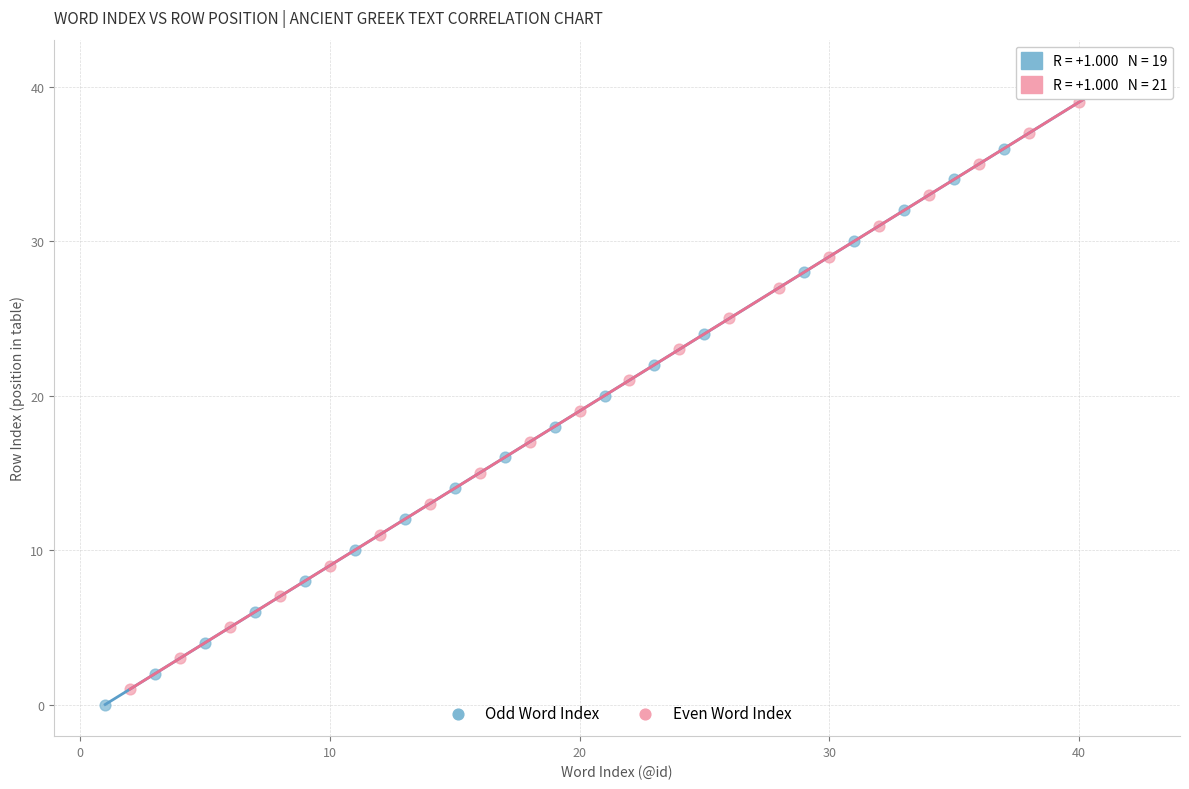

Which series reaches the maximum Y coordinate?

Even Word Index